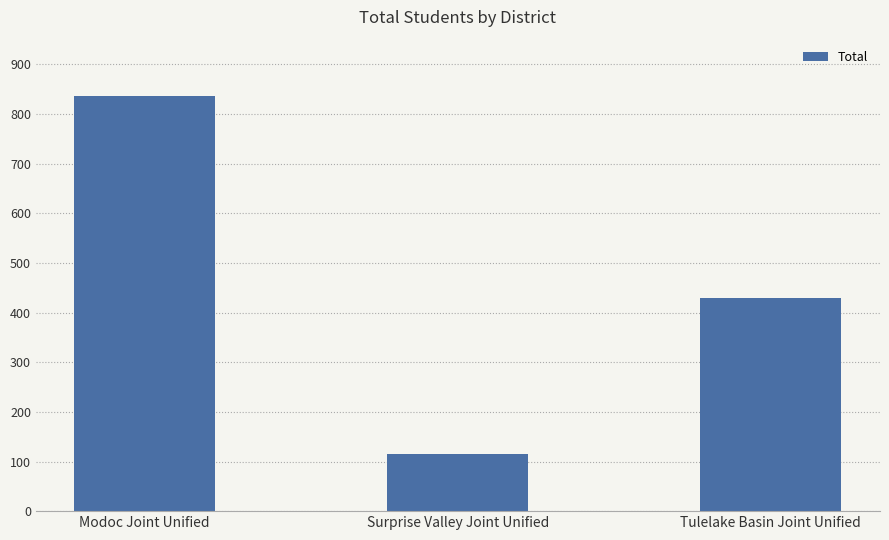

What is the greatest value displayed?

837